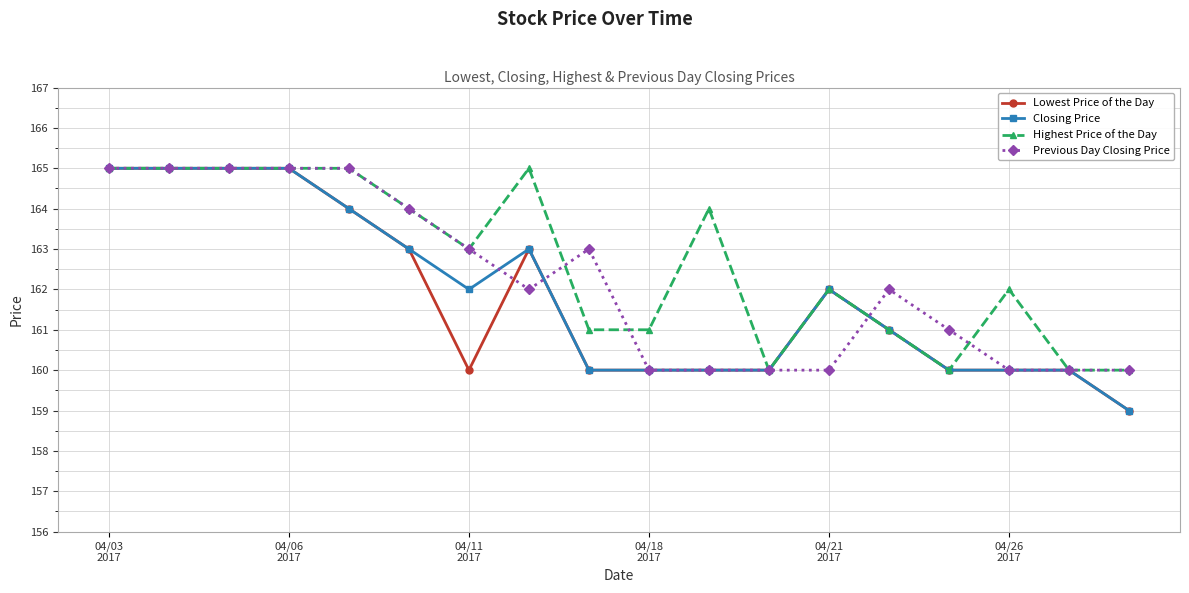

Which series has the largest total across all categories?

Highest Price of the Day